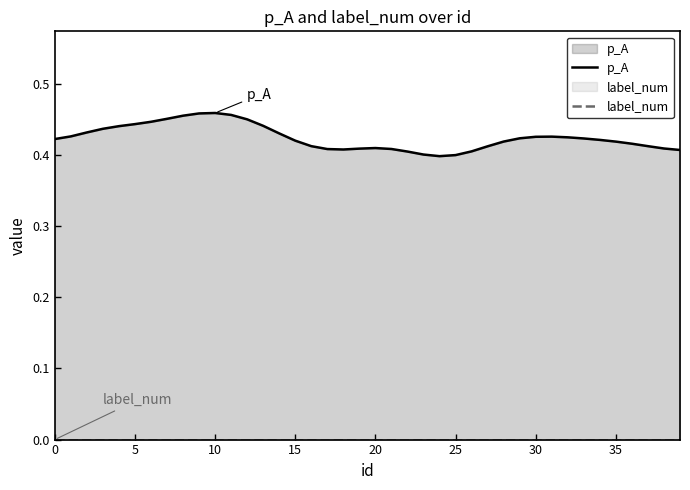

True or false: p_A has a value of 0.7 at 20.

False